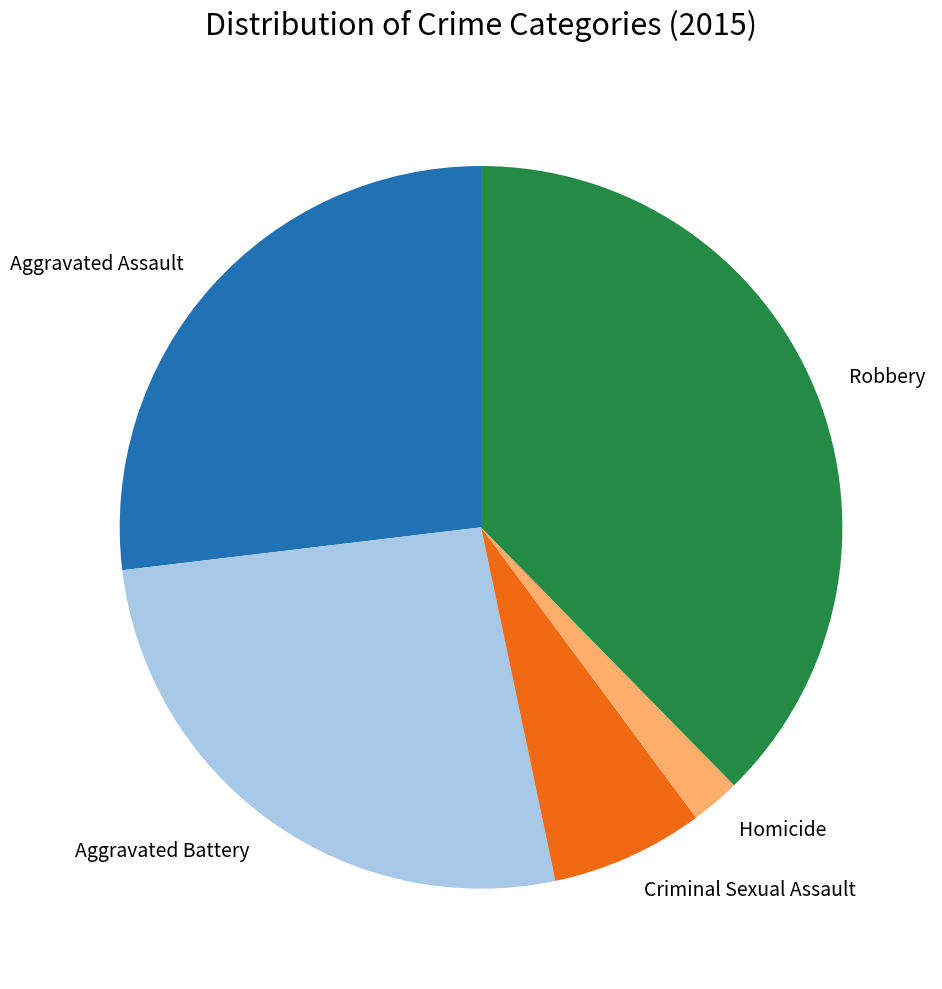

Between Robbery and Aggravated Assault, which is larger?

Robbery